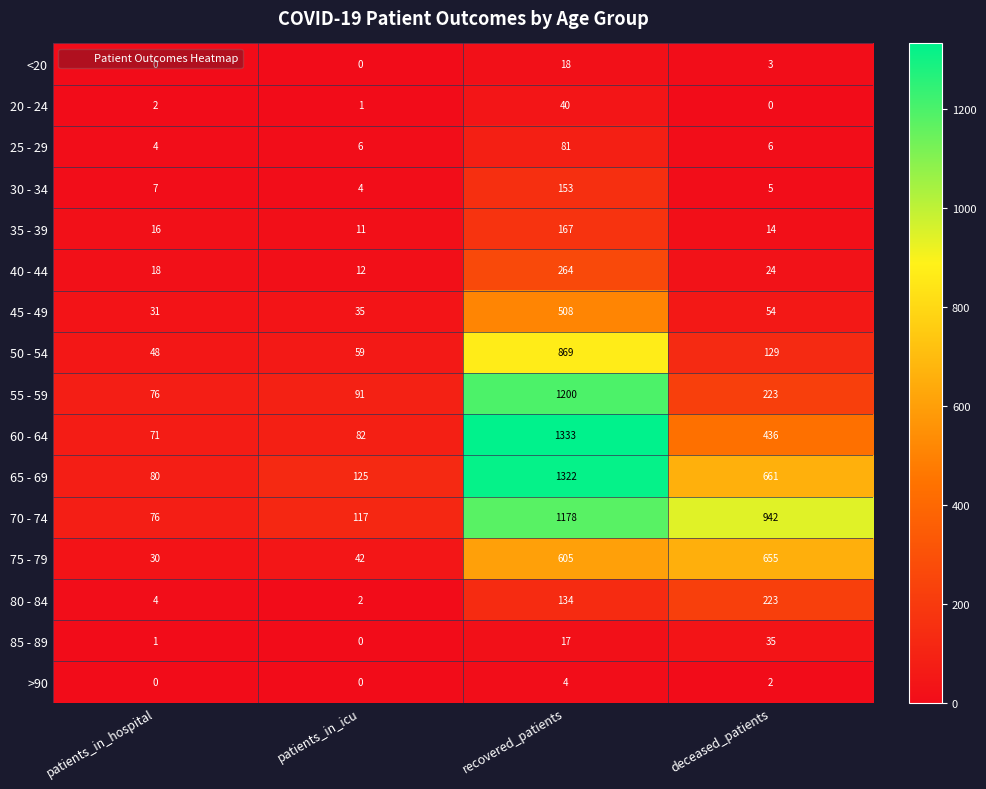

Read the 50 - 54 value at patients_in_hospital, to the nearest 10.

50